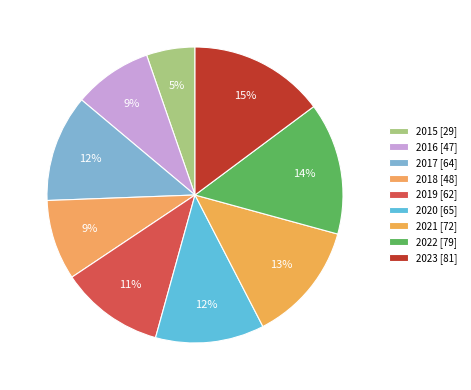

Count the number of slices in the pie.

9